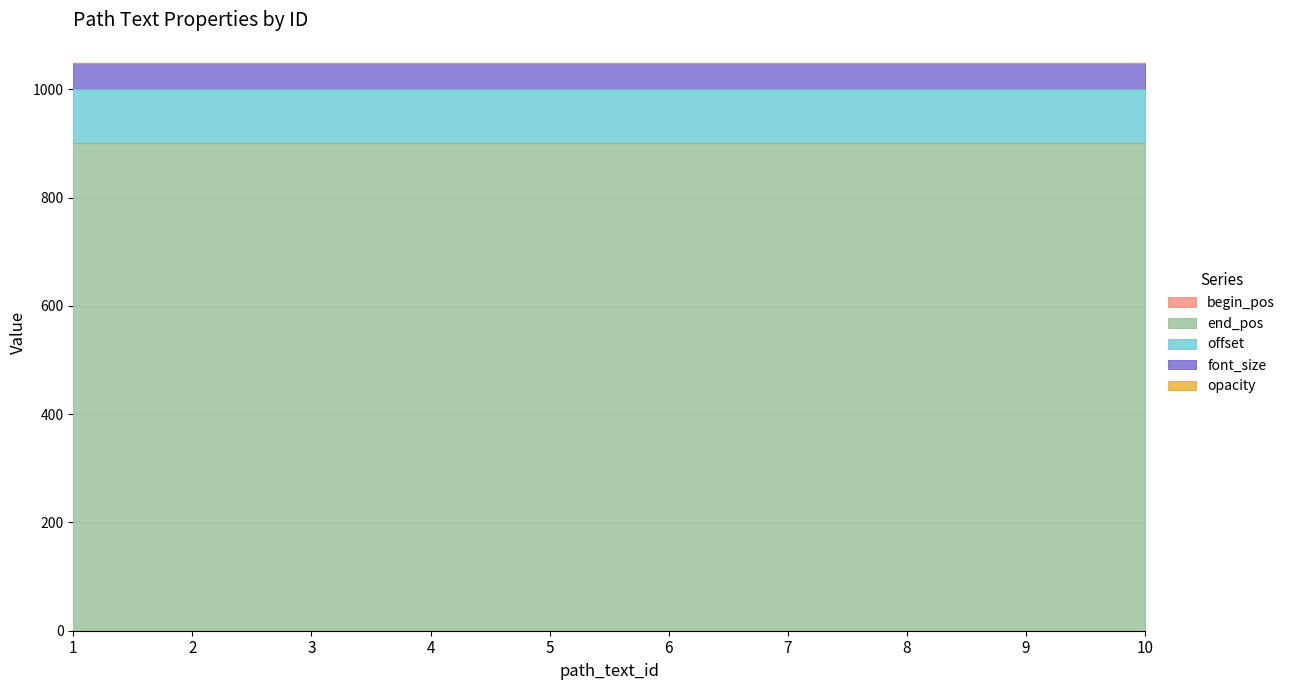

True or false: offset and begin_pos intersect in this chart.

False